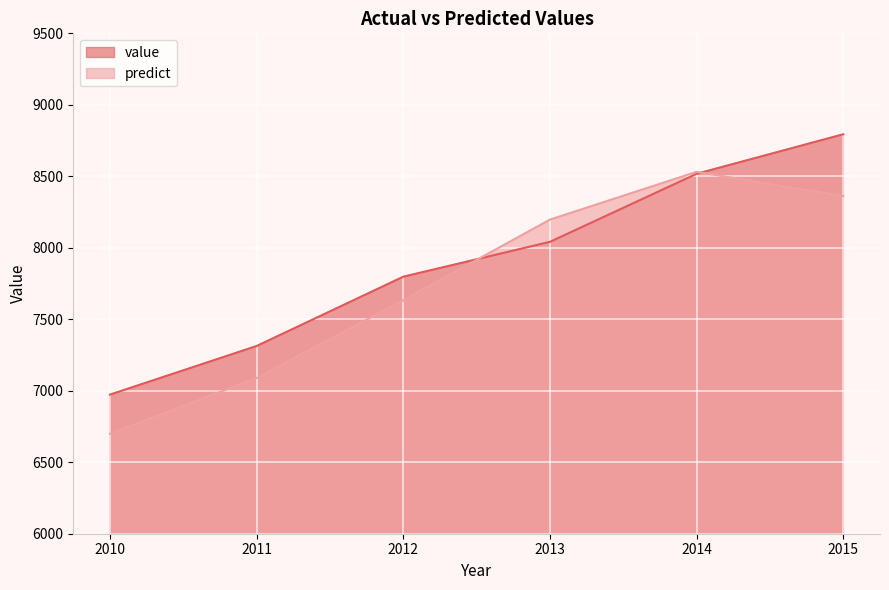

How many data points in predict are less than 8197?

3